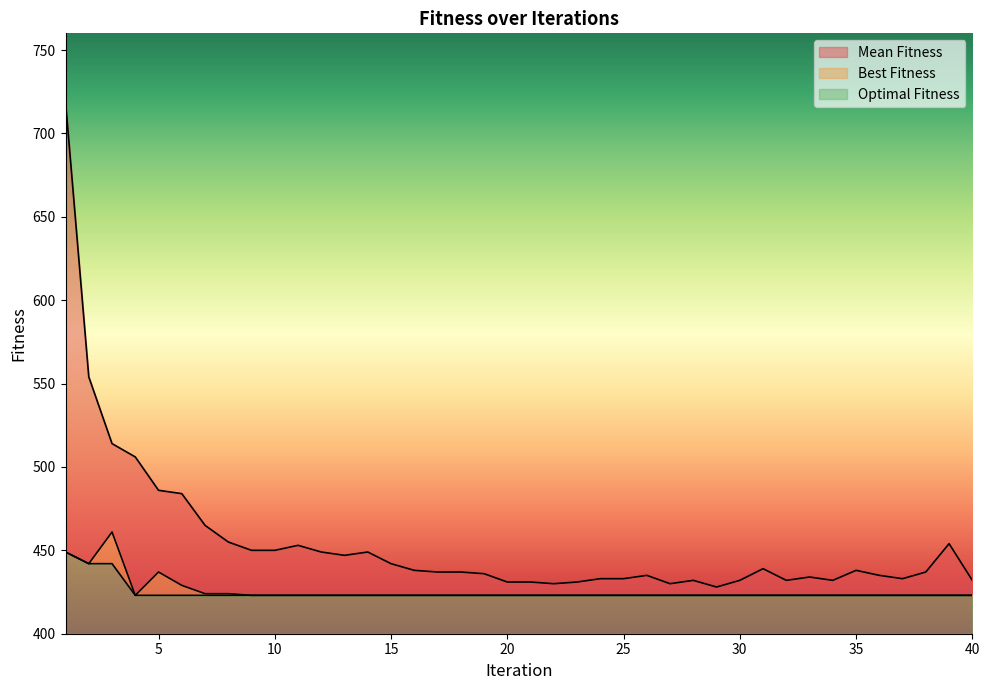

Is the value of Optimal Fitness at 38 greater than the value of Mean Fitness at 5?

No